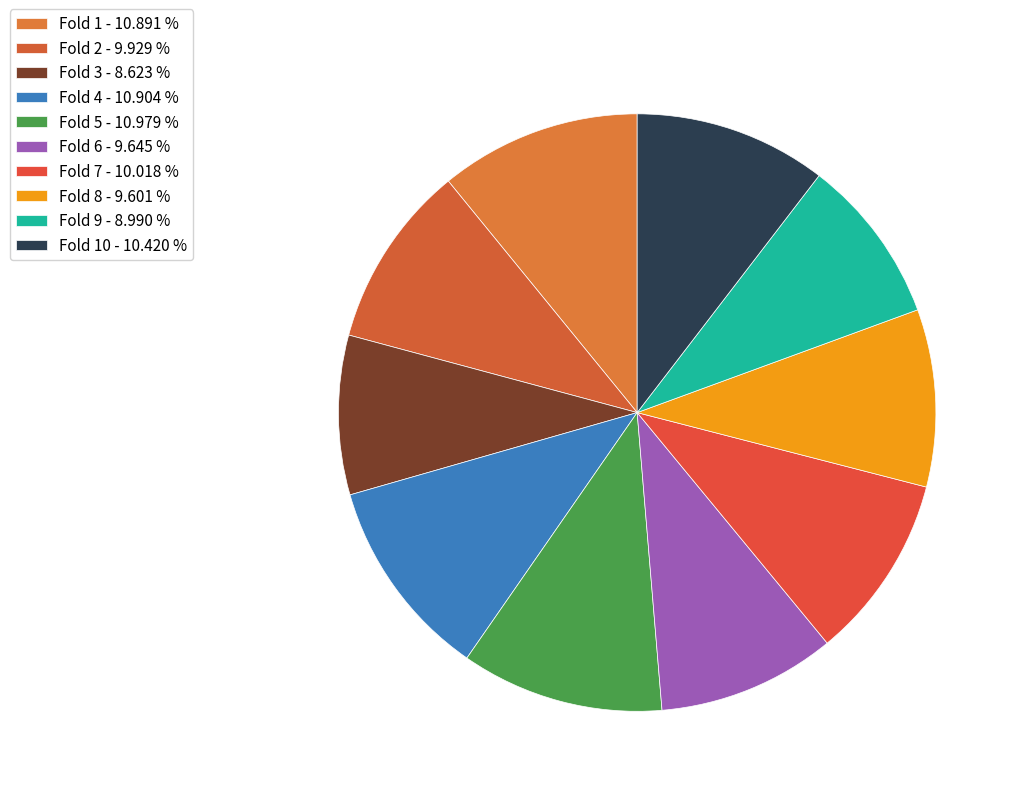

Count the number of slices in the pie.

10